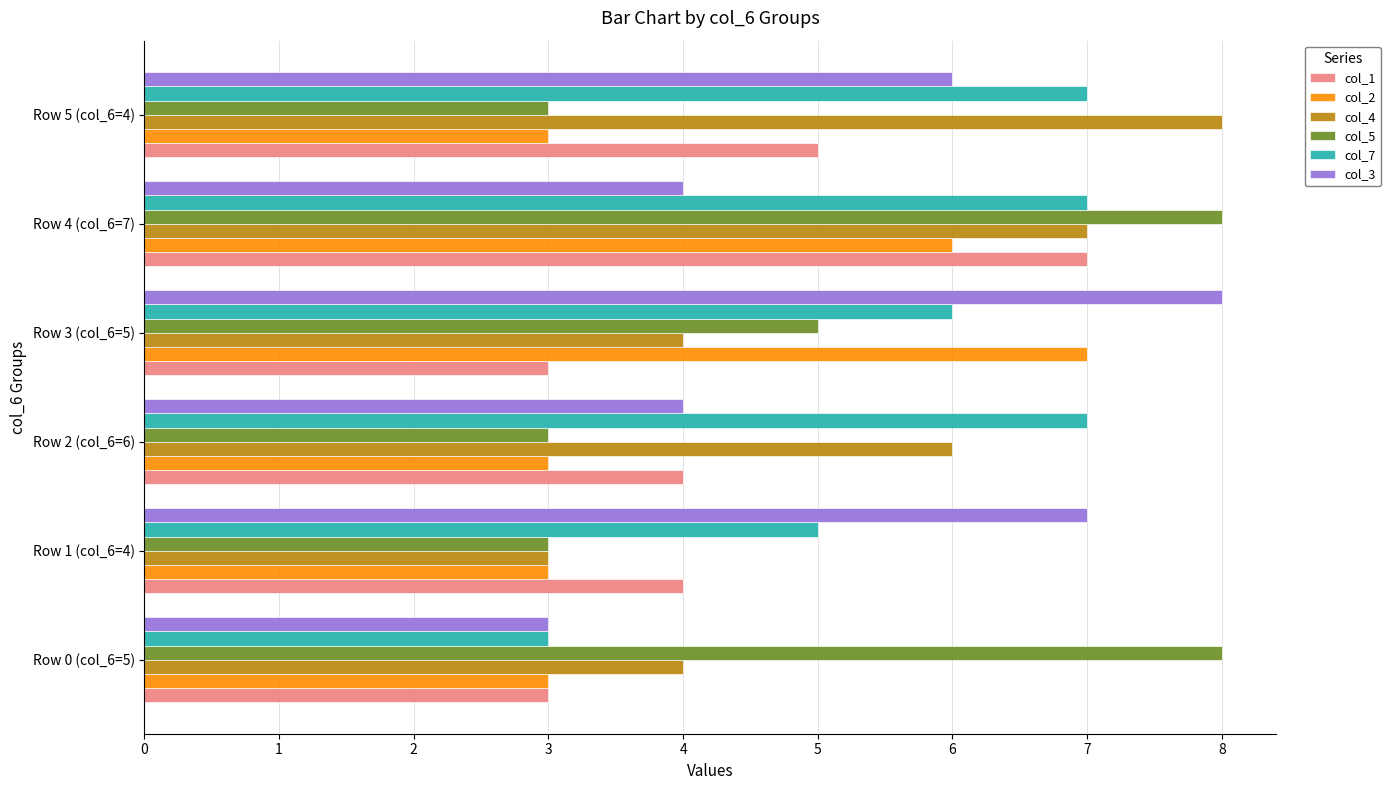

Between Row 1 (col_6=4) and Row 4 (col_6=7), which series saw the biggest shift?

col_5